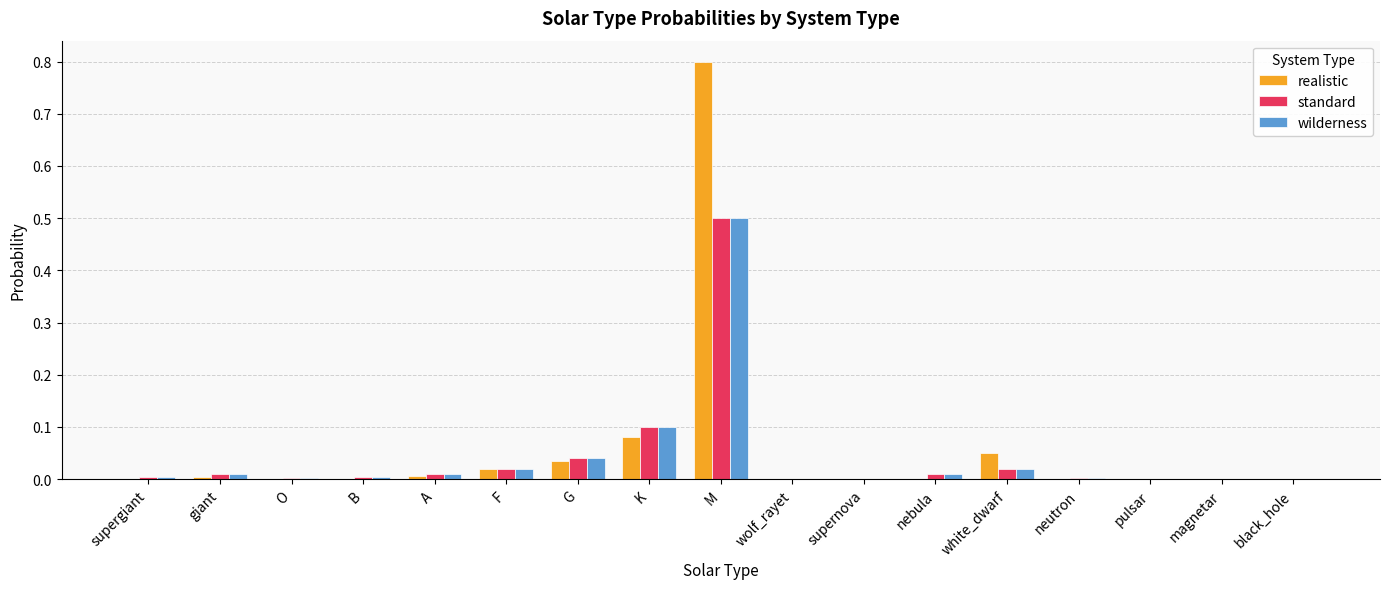

What is the maximum value shown in the chart?

0.8